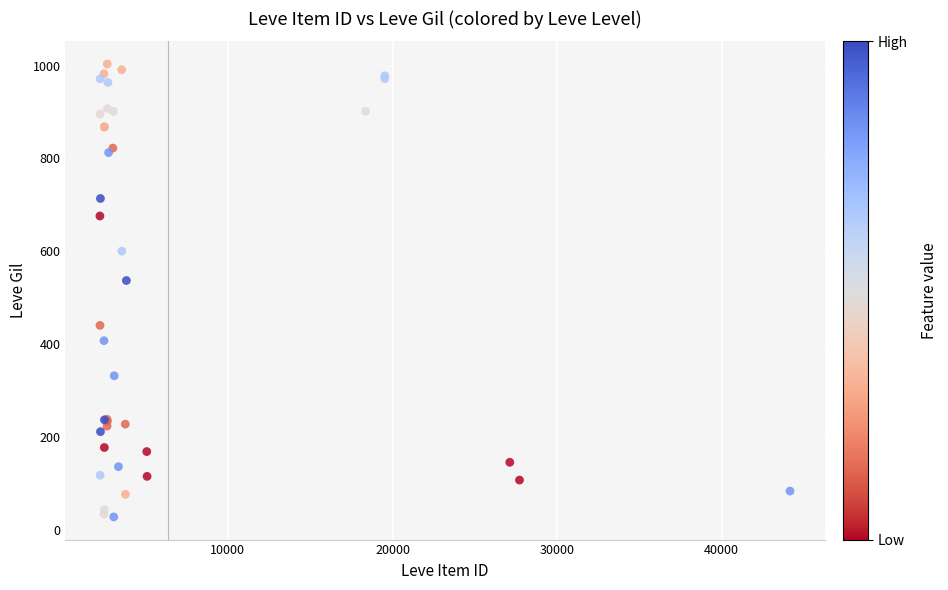

What Y value in the scatter plot is closest to 515?

537.4